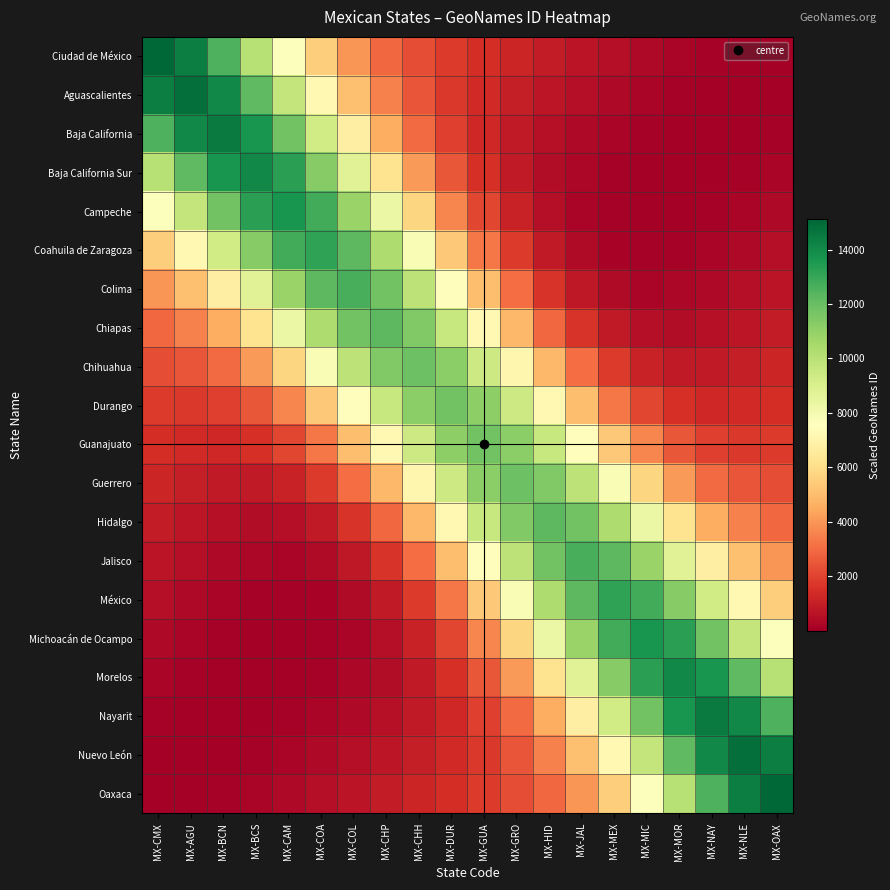

Between MX-HID and MX-COA, which is larger?

MX-COA